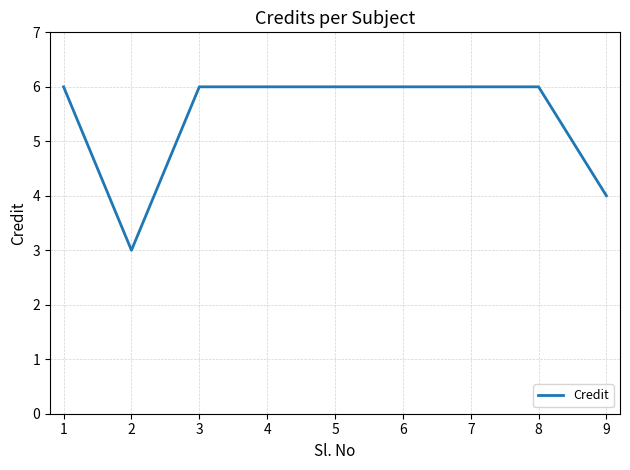

Approximately how many times larger is the value at 9 compared to 8?

0.7